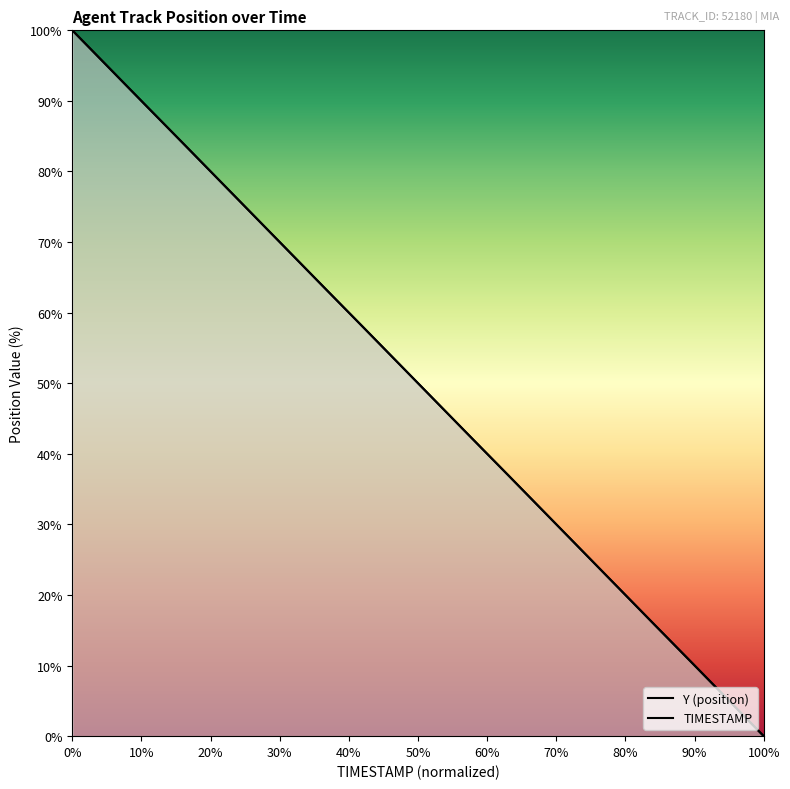

Rank the series by their average value, from highest to lowest.

Y, TIMESTAMP